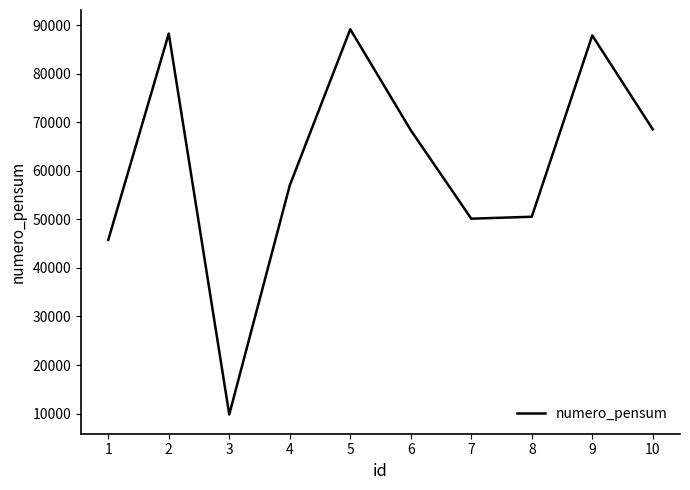

What is the change in value from 5 to 7?

-38999